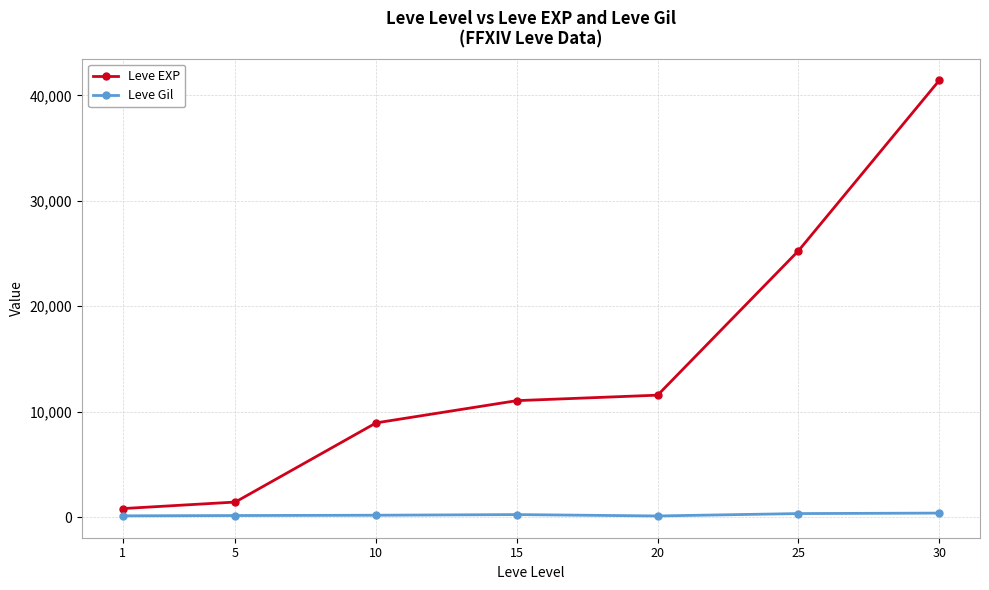

Which category has the lowest value in the Leve EXP series?

1